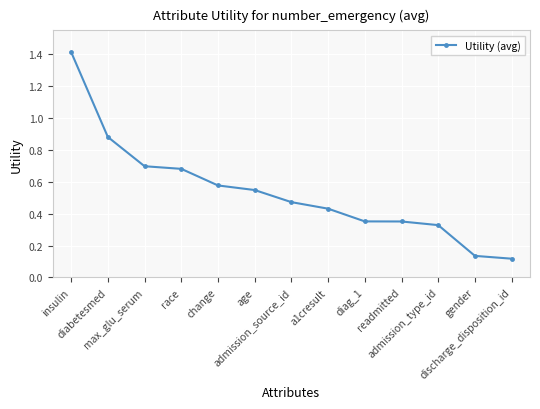

True or false: the data has more than 2 interior local peaks.

False